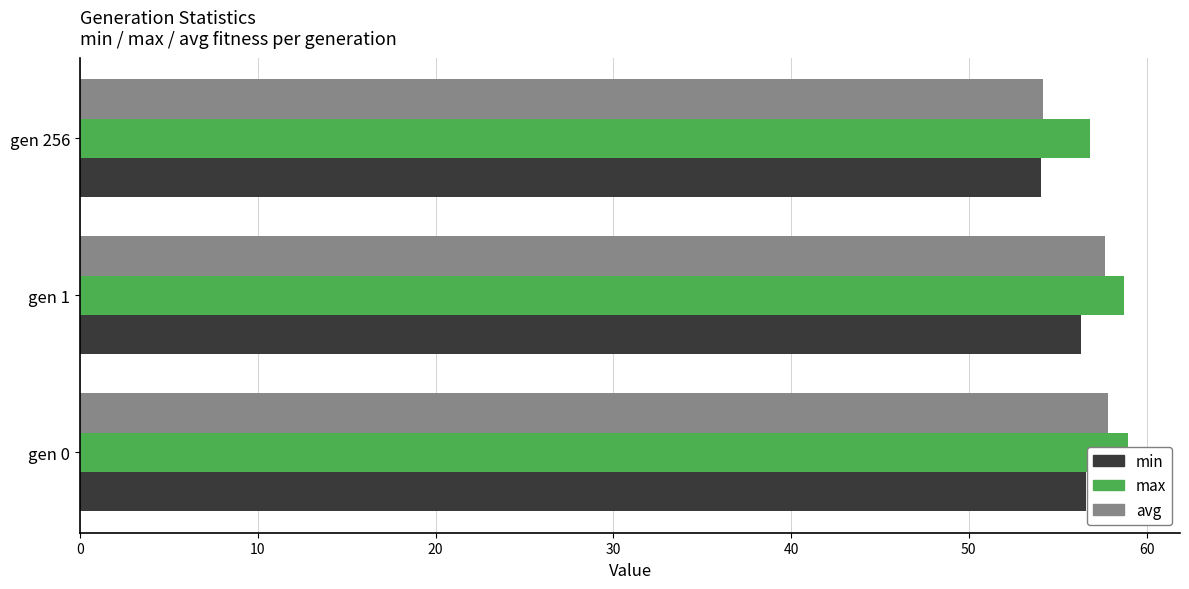

Rank the series by their average value, from highest to lowest.

max, avg, min